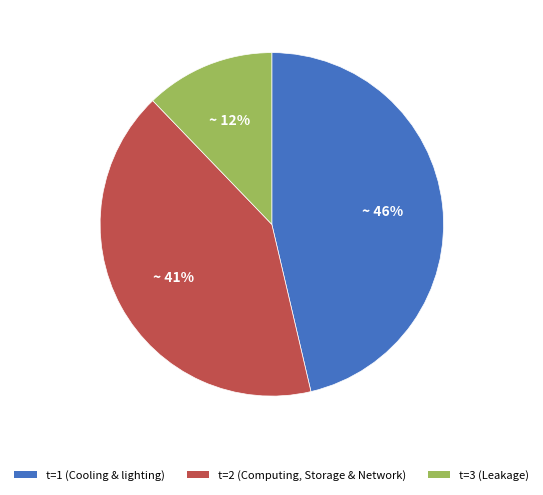

Is there a majority slice in this chart?

No